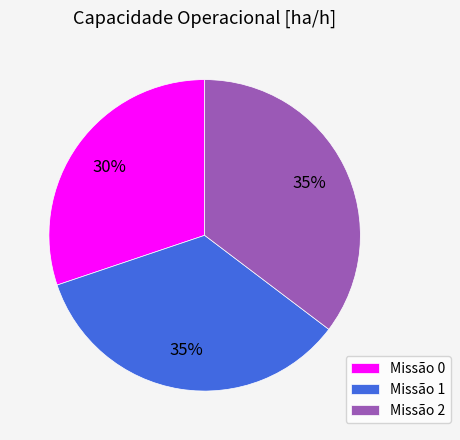

Is it true that Missão 1 is 40% of the pie?

False